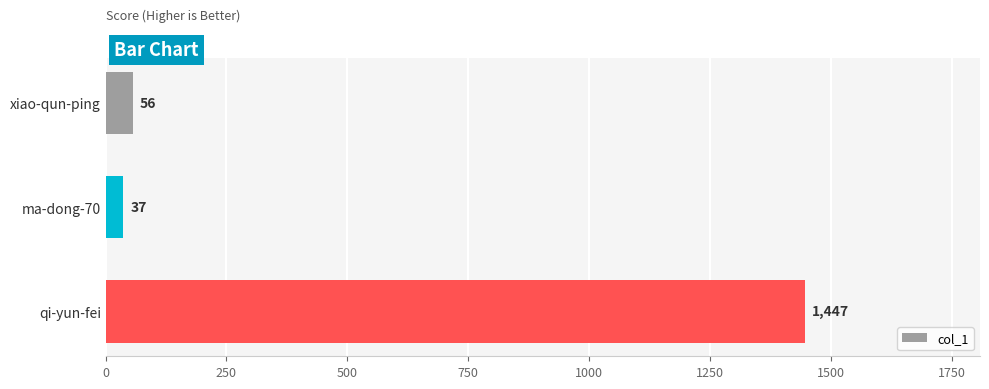

Count the number of data series in this chart.

1